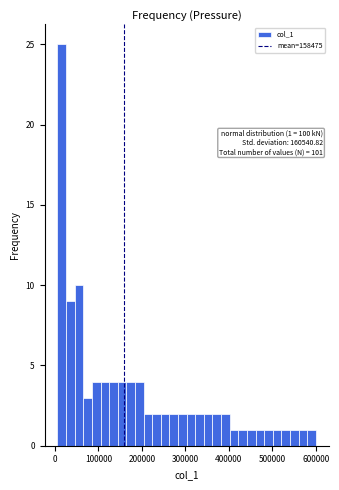

Around what value on the x-axis is the tallest bar? Give the approximate position of its centre, as read against the axis.

20000